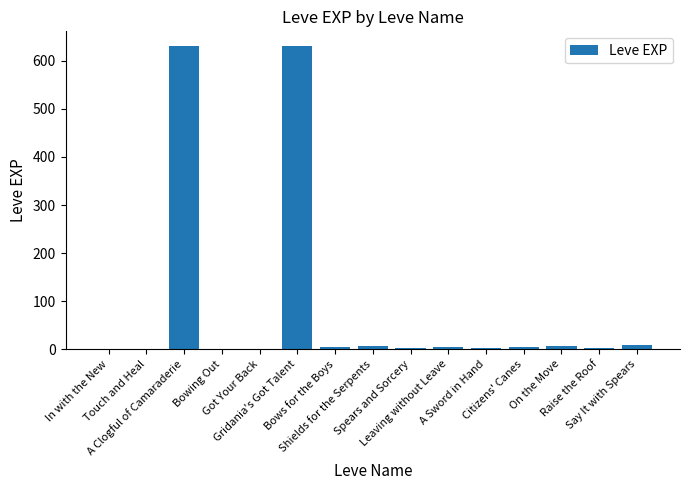

What is the sum of all values?

1306